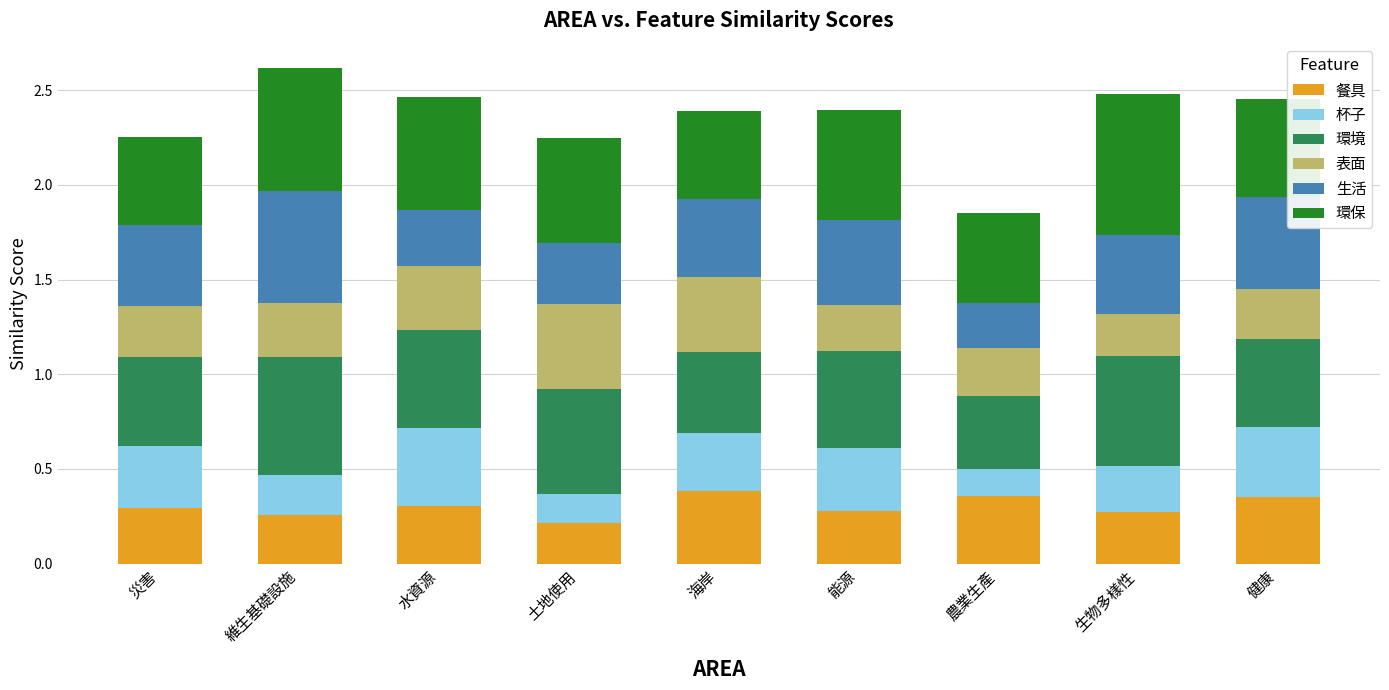

Count the number of data series in this chart.

6